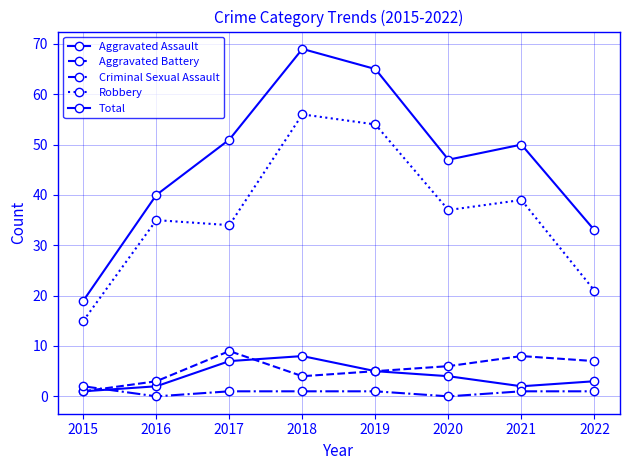

Does the chart have visible grid lines?

Yes